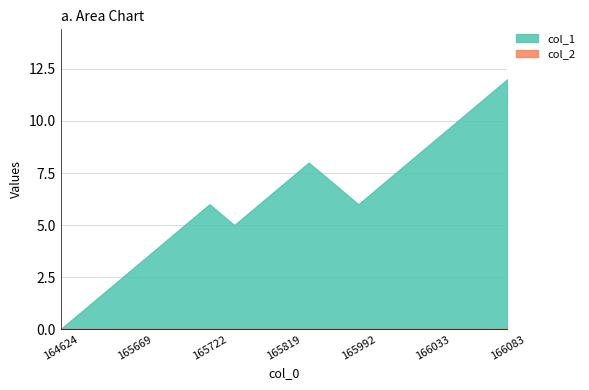

Does the chart have visible grid lines?

Yes